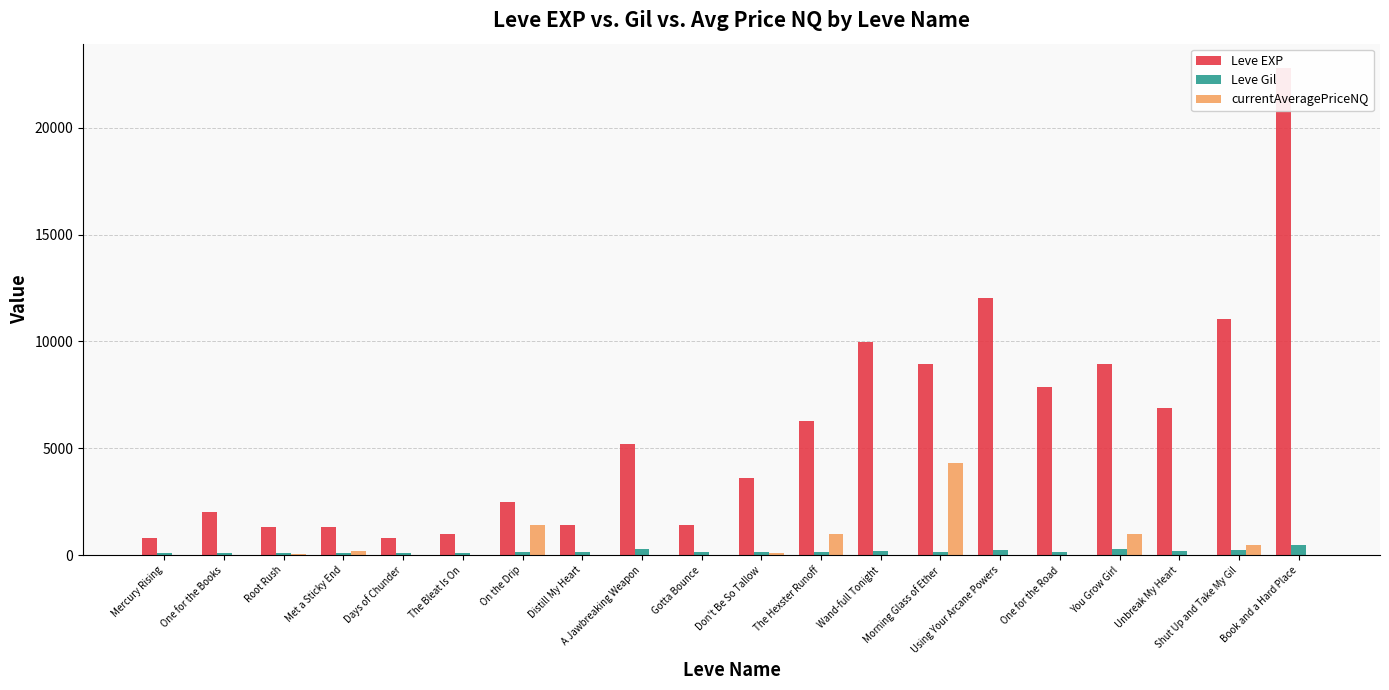

What is the sum of the currentAveragePriceNQ values at Don't Be So Tallow and Distill My Heart?

99.0